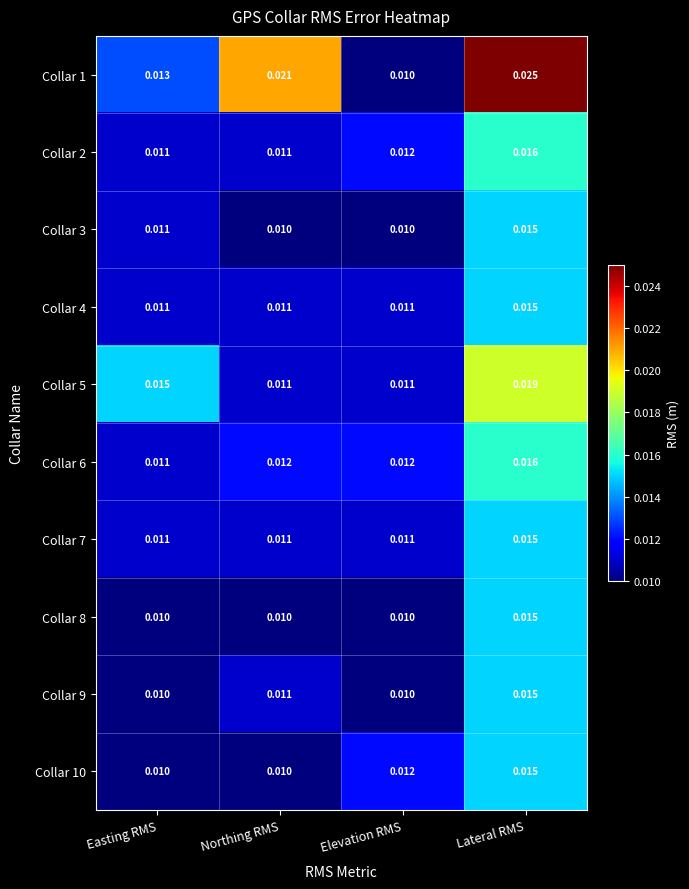

Rank the categories by Collar 1 value from lowest to highest.

Elevation RMS, Easting RMS, Northing RMS, Lateral RMS